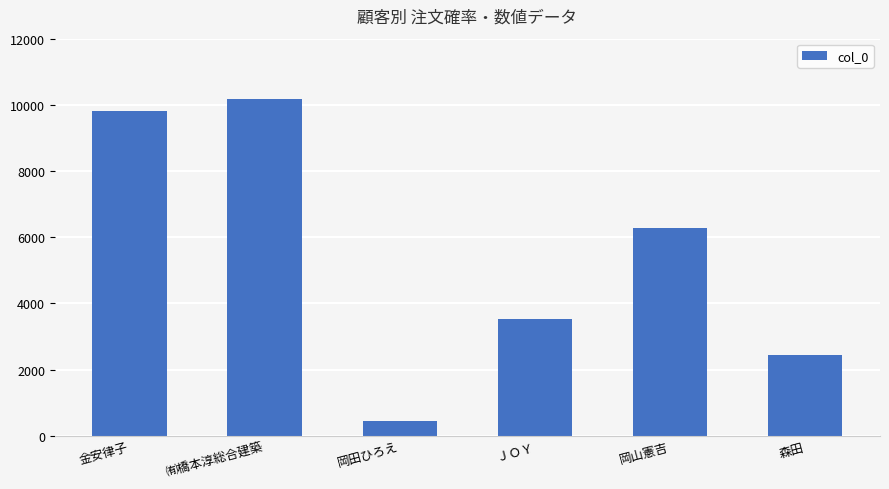

What is the sum of the values at 岡山憲吉 and ㈲橋本淳総合建築?

16455